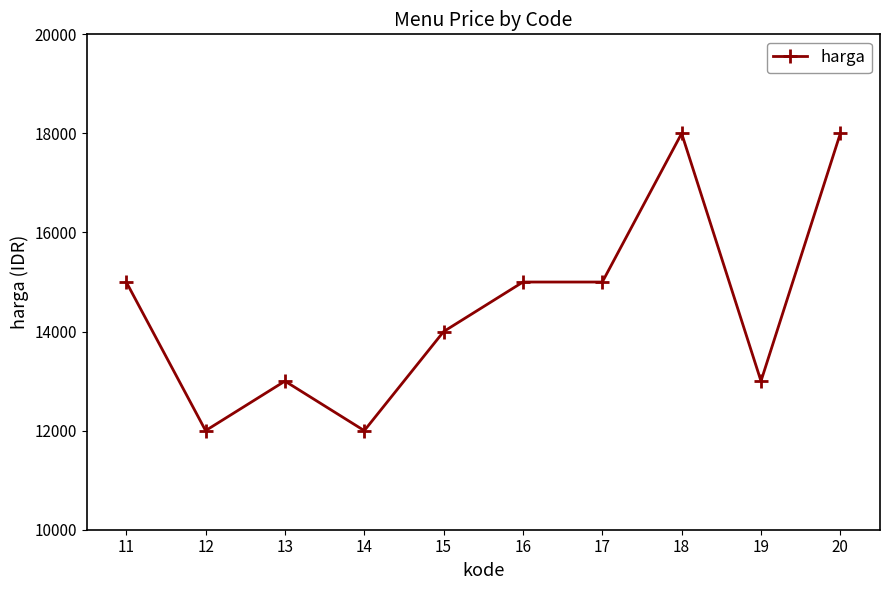

Is it true that the value at 18 is 25267?

False